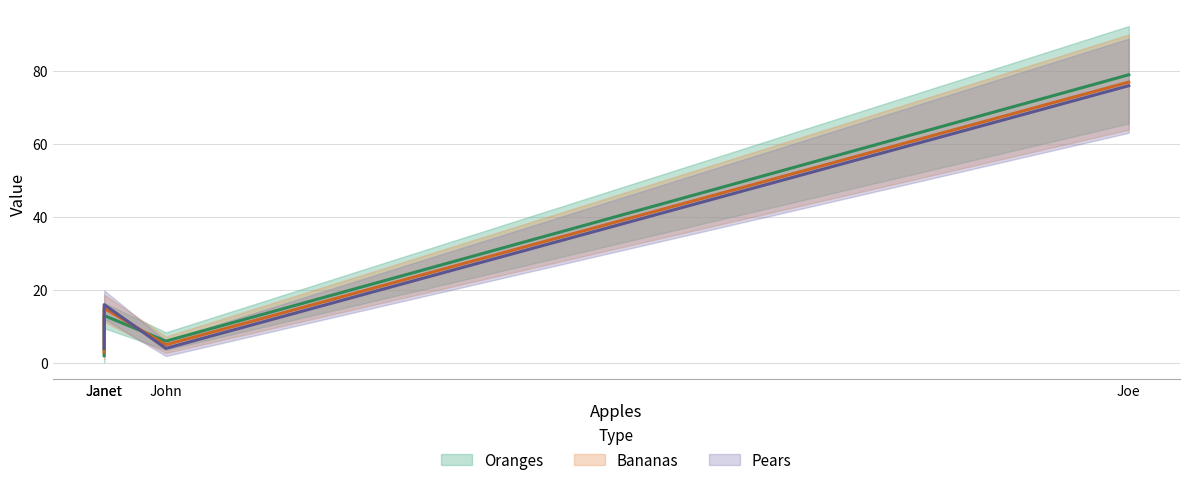

What is the difference between the maximum and minimum values in the Pears series?

72